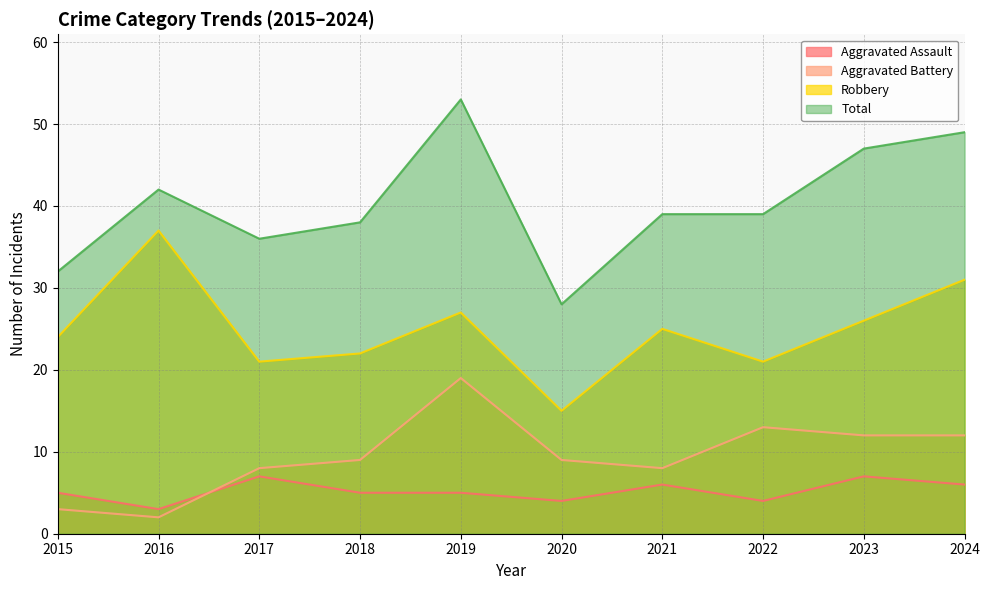

At which category does Aggravated Assault reach its first local valley?

2016